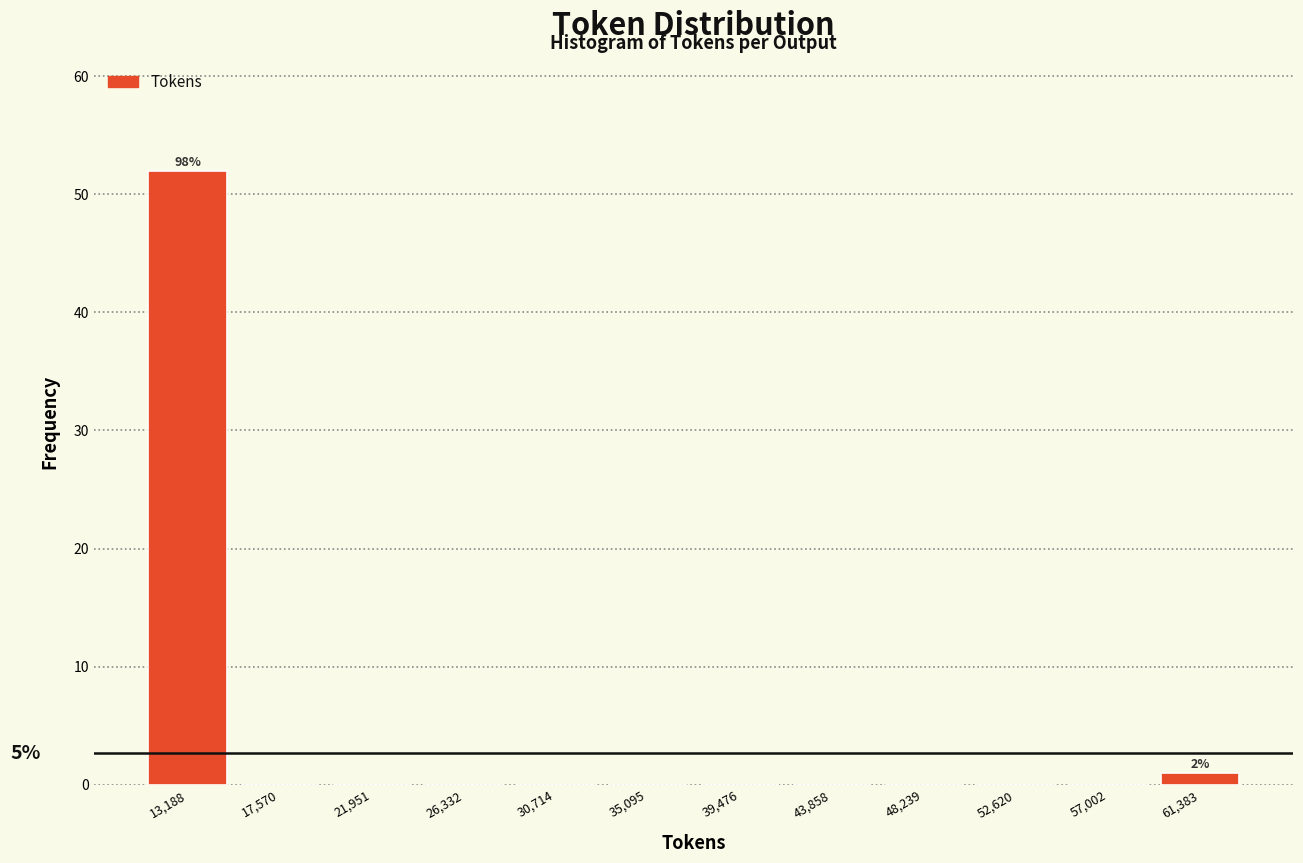

Over which range of the x-axis is the bar tallest?

11000 to 15500